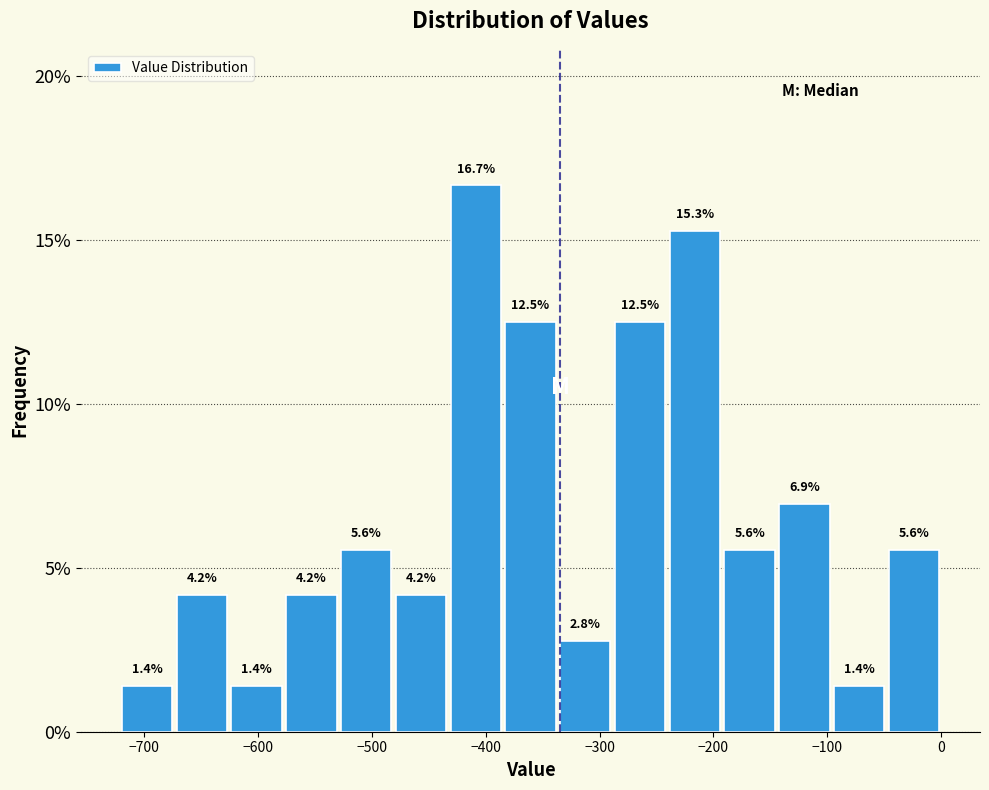

What is the height of the bar covering -190 to -140 on the x-axis? The bar edges are not printed on the chart, so give them approximately, as read against the axis.

5.6